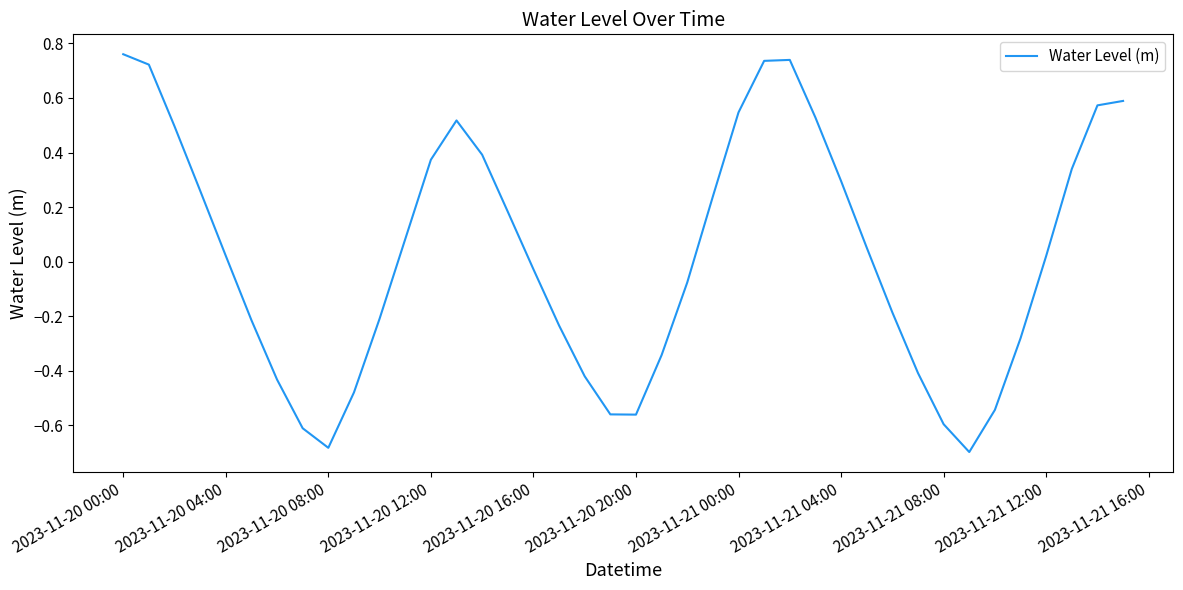

What is the difference between the maximum and minimum values?

1.5